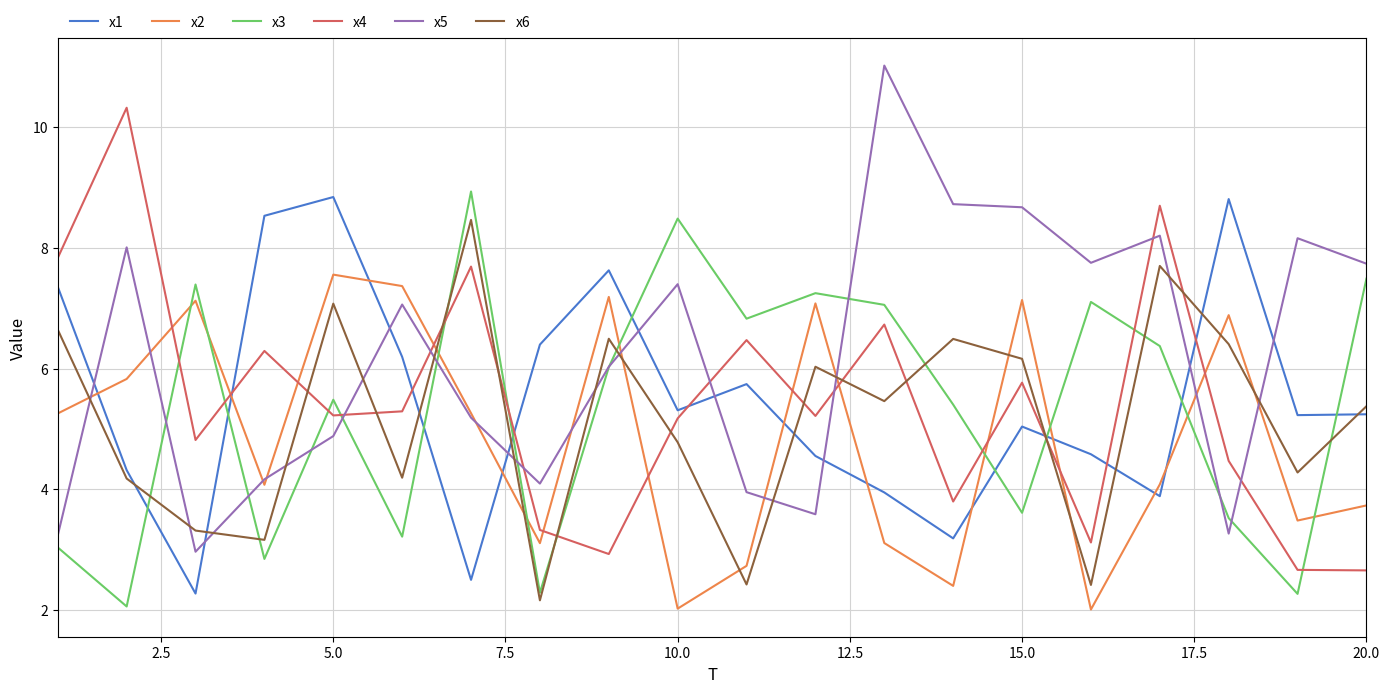

What is the difference between the maximum and minimum values in the x3 series?

6.9